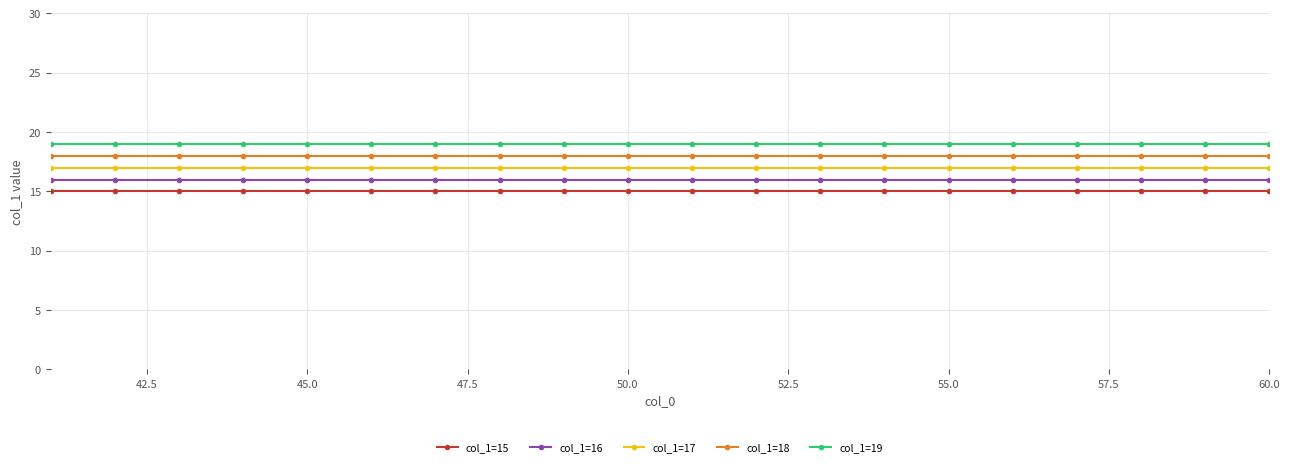

What is the greatest value displayed?

19